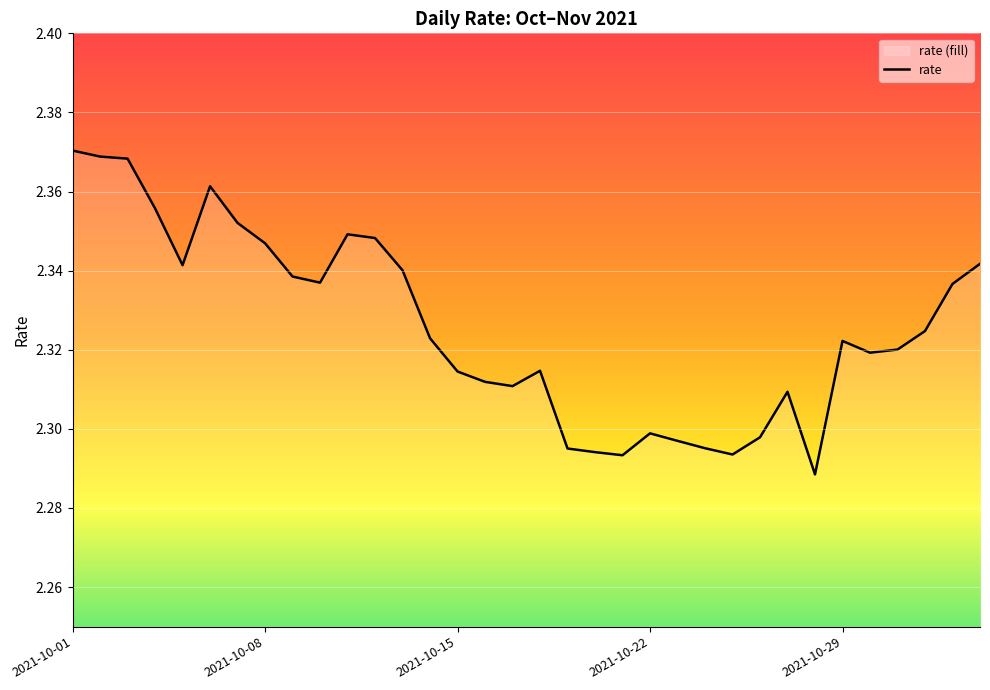

True or false: there are more than 0 points higher than both neighbors.

True